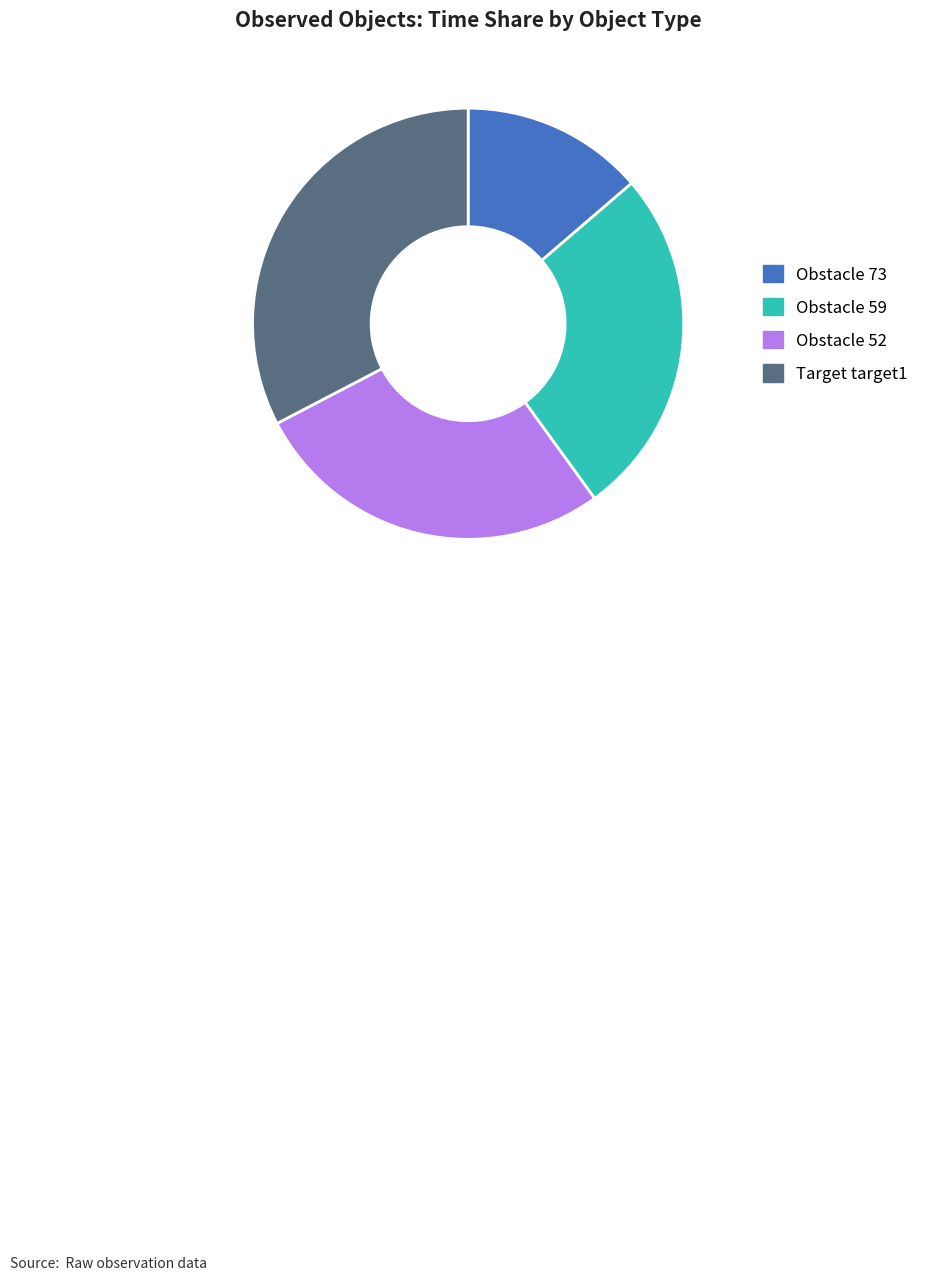

Which category has the biggest portion of the pie?

Target target1